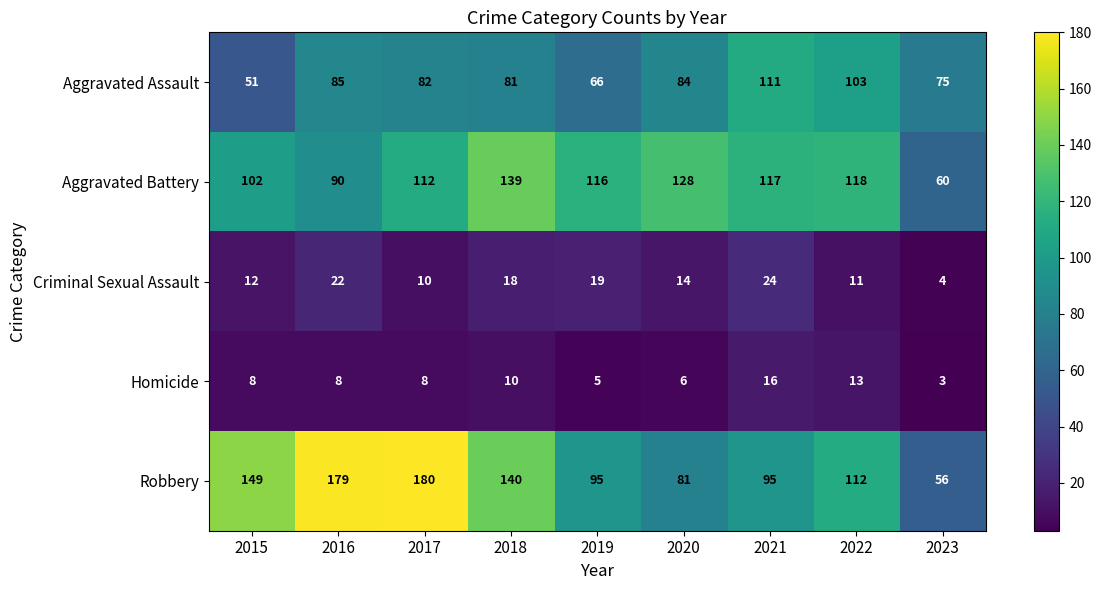

At which category does the chart reach its minimum across all series?

2023